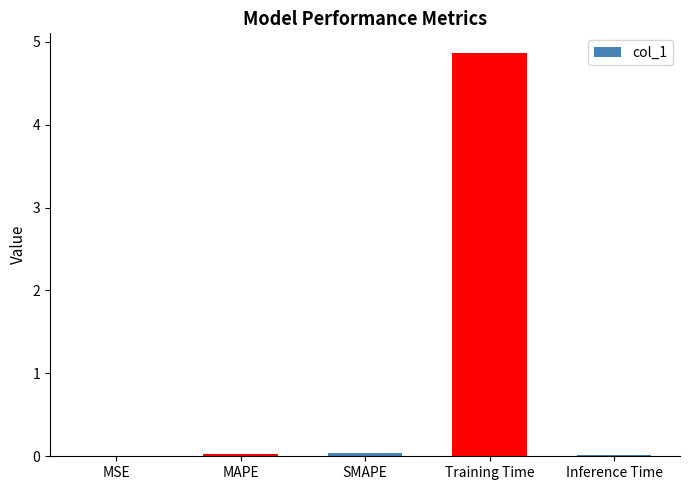

What is the average value?

1.0